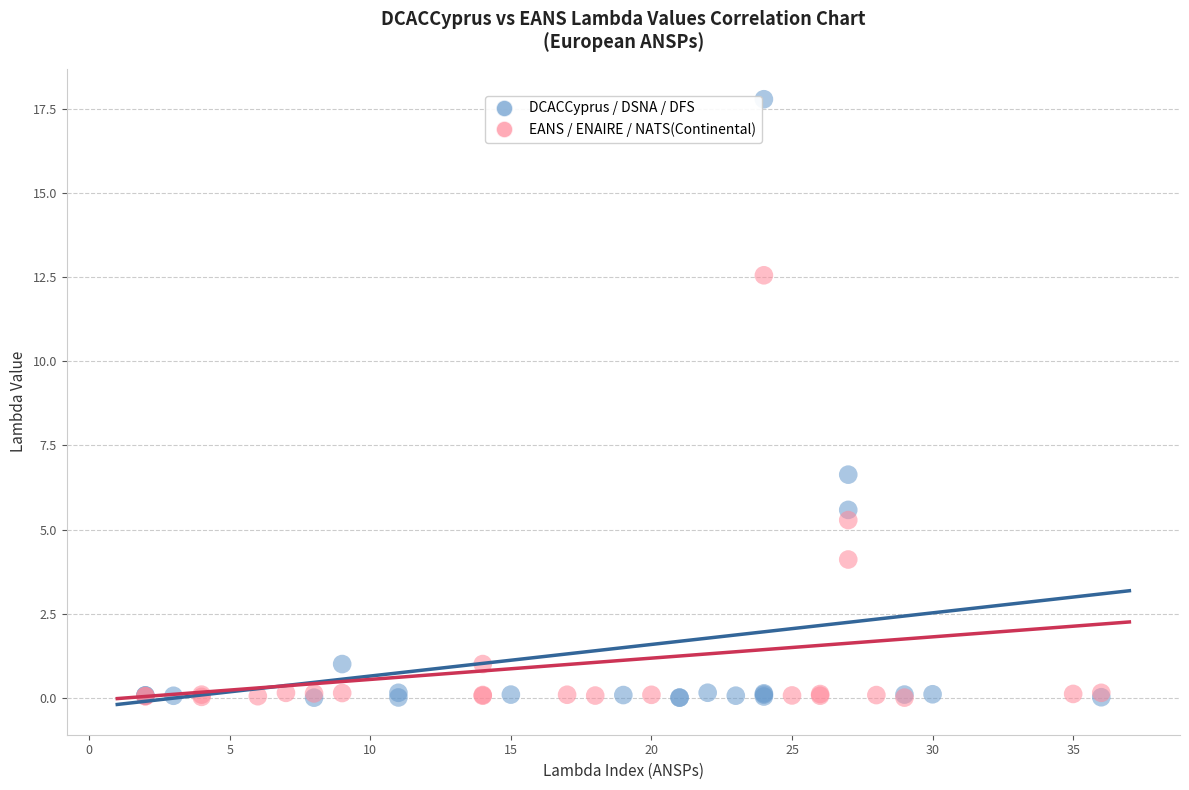

Which series contains the highest Y value?

DCACCyprus / DSNA / DFS